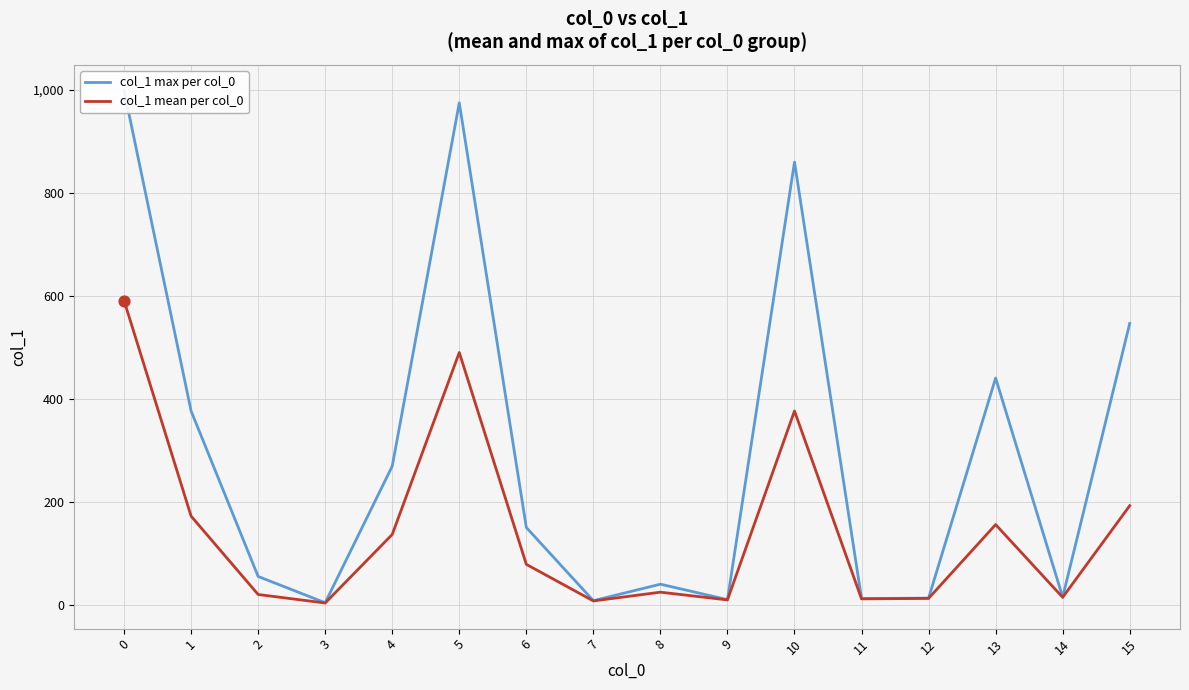

Which series contains the highest Y value?

col_1 max per col_0